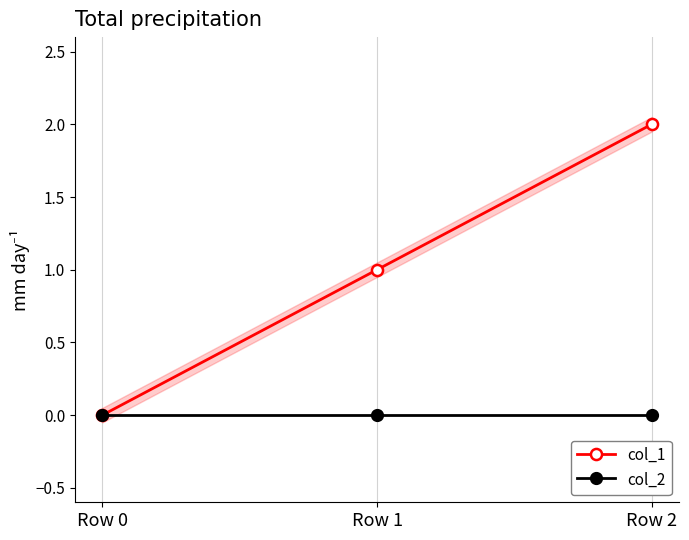

List the labels in order of col_1 value, smallest first.

Row 0, Row 1, Row 2